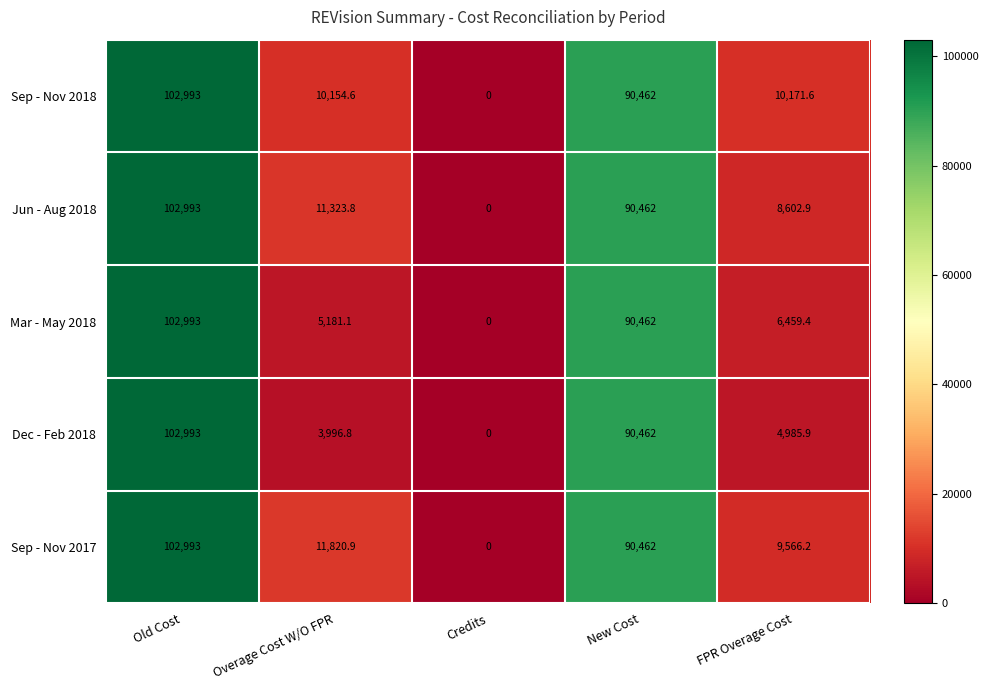

The value of Sep - Nov 2018 at Old Cost is 102993.0. True or false?

True